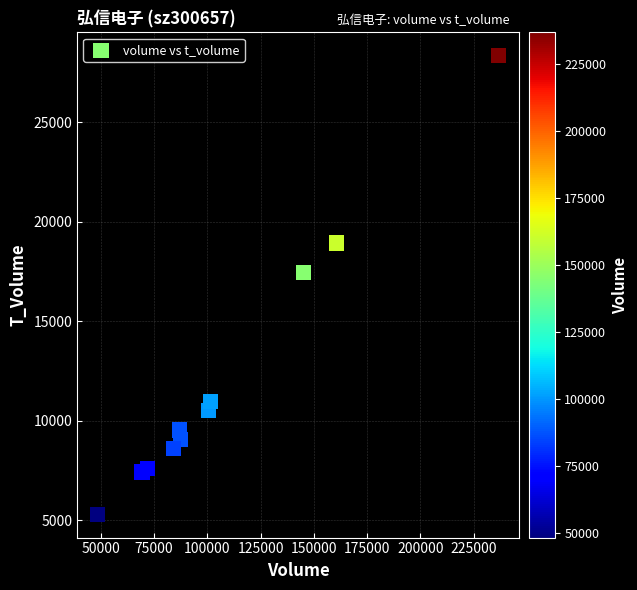

What is the average Y value?

12156